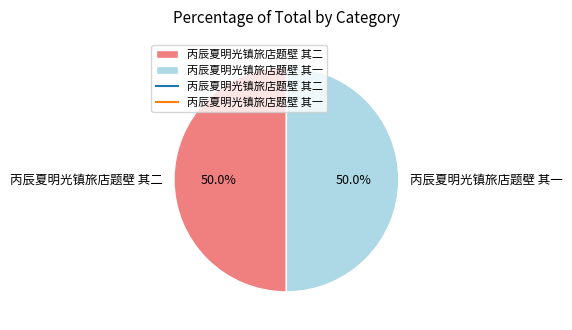

To the nearest percent, what percentage of the pie is 丙辰夏明光镇旅店题壁 其一?

50%